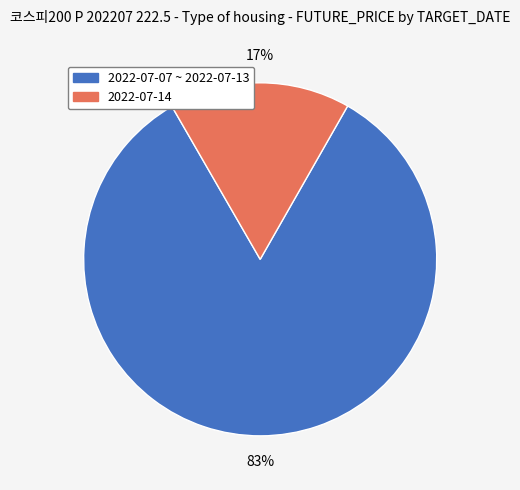

Is there a majority slice in this chart?

Yes